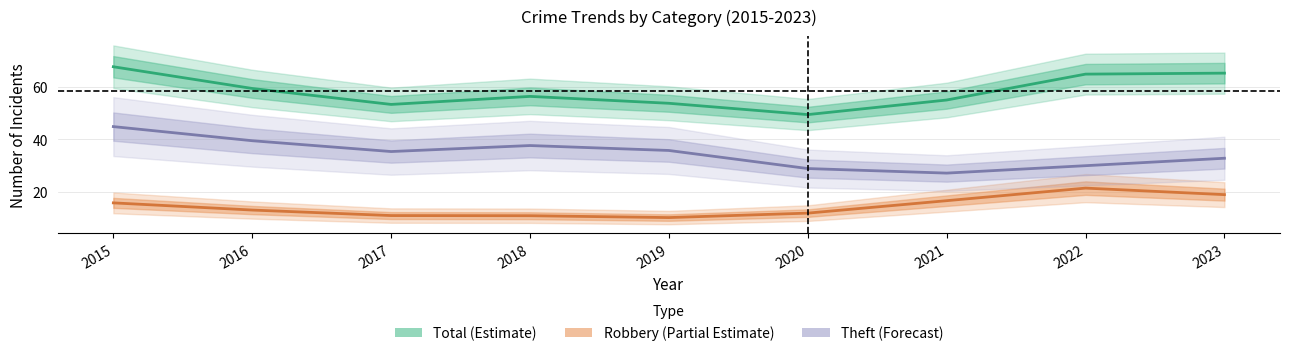

In Total (Estimate), how many points are higher than both neighbors (excluding endpoints)?

1